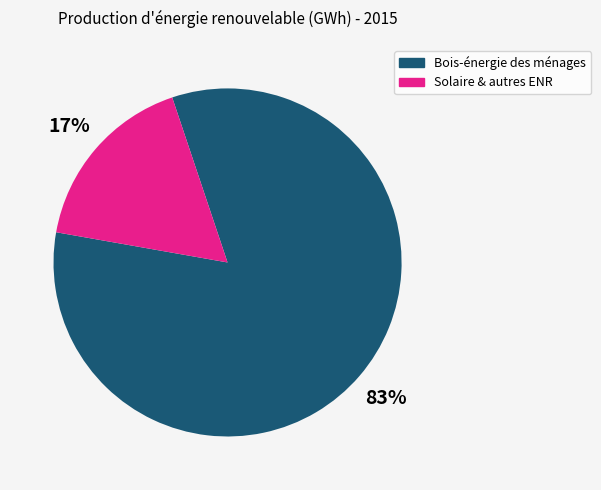

The Bois-énergie des ménages slice represents 93% of the pie. True or false?

False